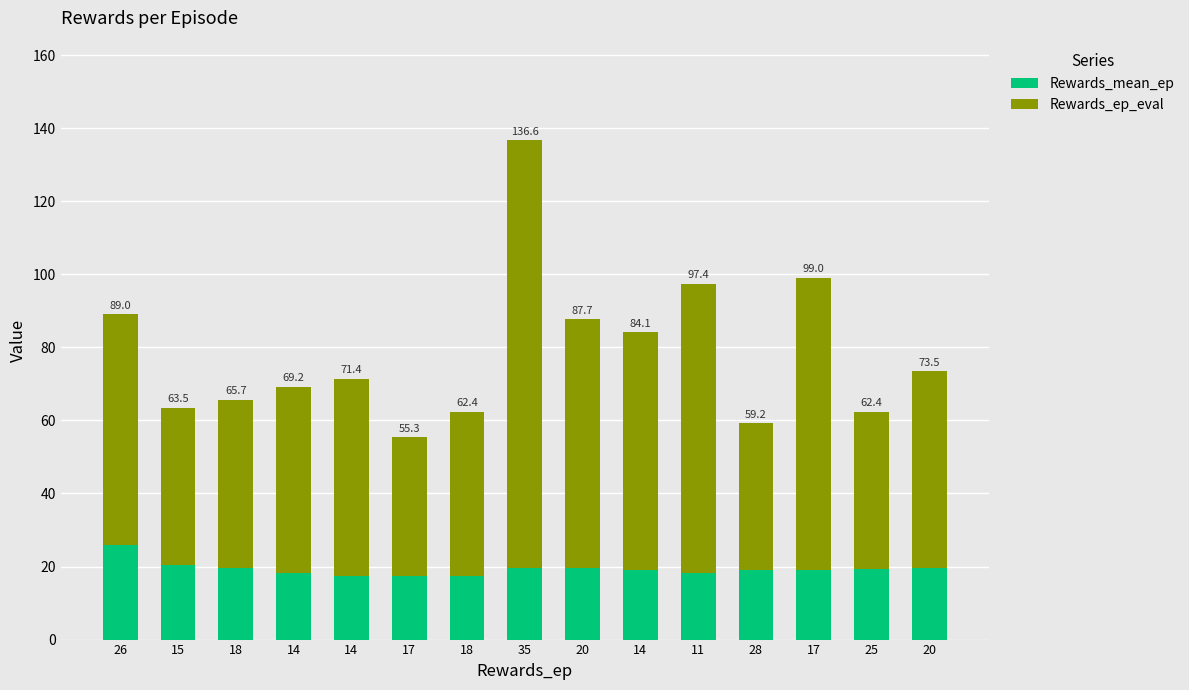

Which has a higher value, 35 or 17?

35